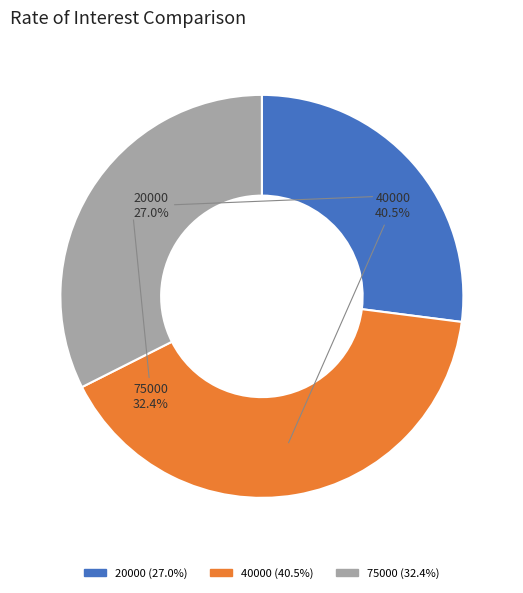

Rank the categories by value from lowest to highest.

20000, 75000, 40000